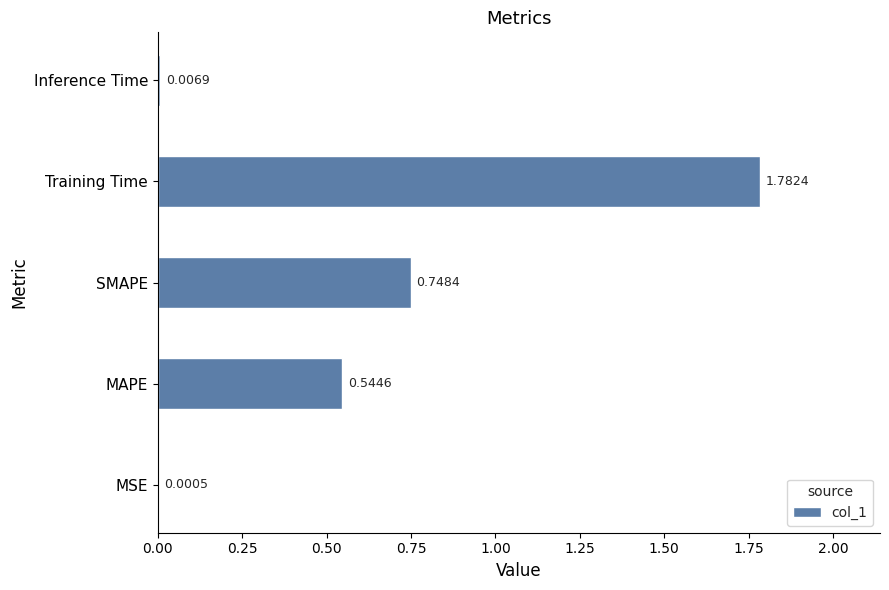

Which has a higher value, MSE or SMAPE?

SMAPE